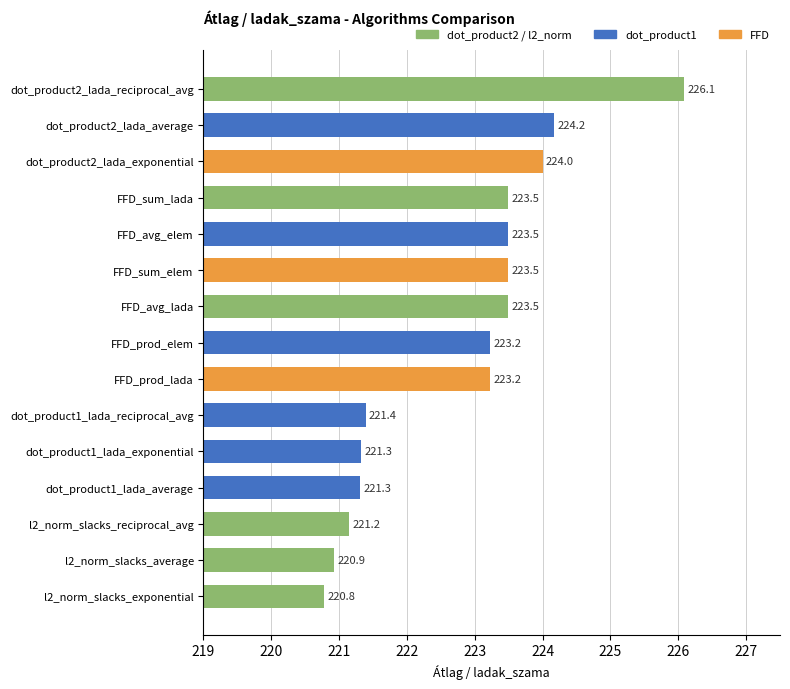

Does the chart contain stacked bars?

No